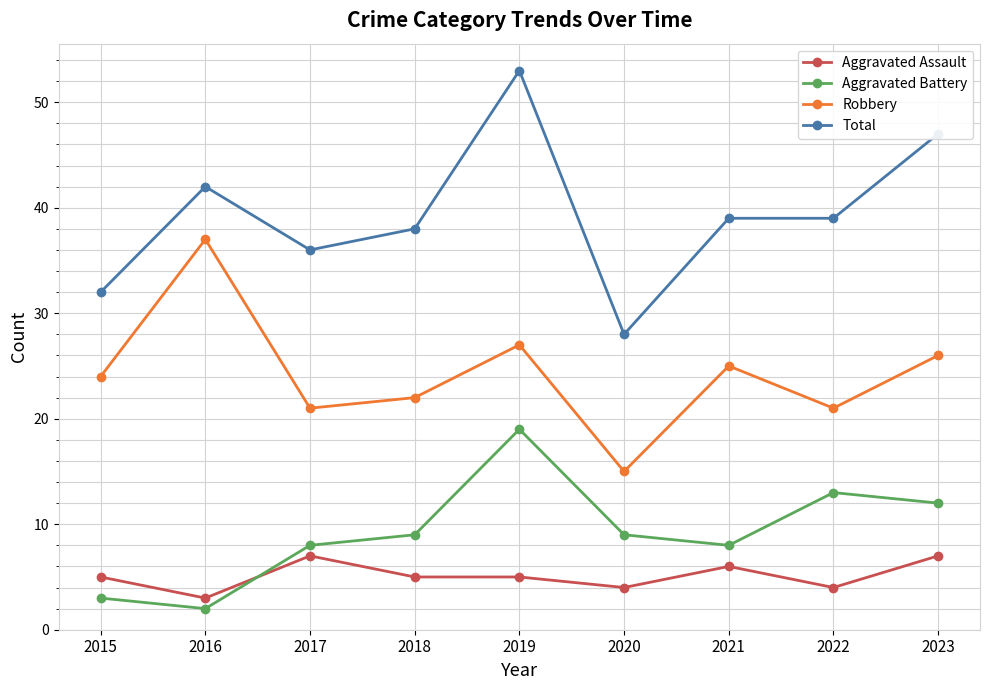

Which series has the largest total across all categories?

Total